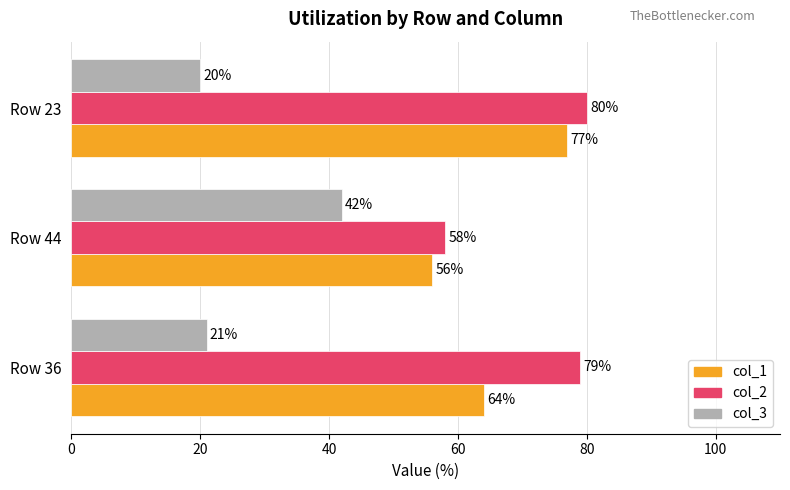

At how many categories does at least one series exceed 33?

3